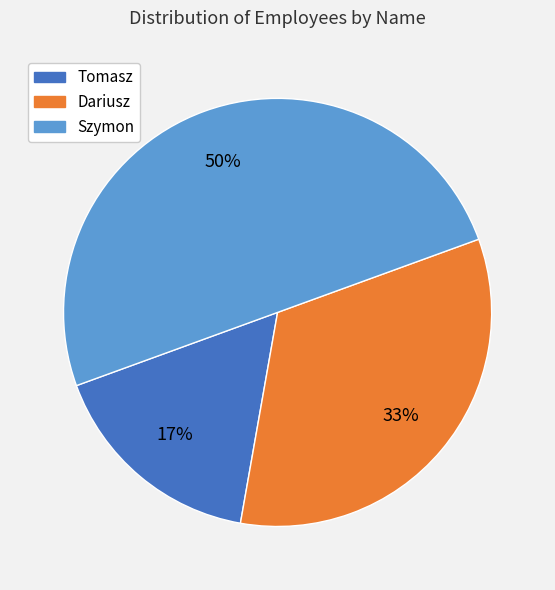

What is the largest slice in the pie chart?

Szymon